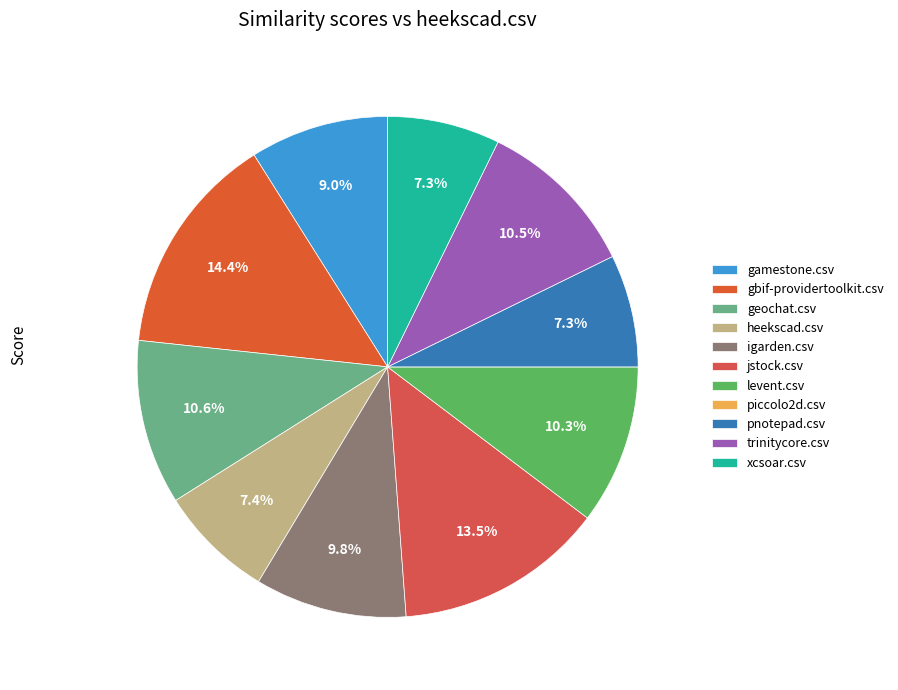

What percentage is the jstock.csv slice, to the nearest percent?

14%